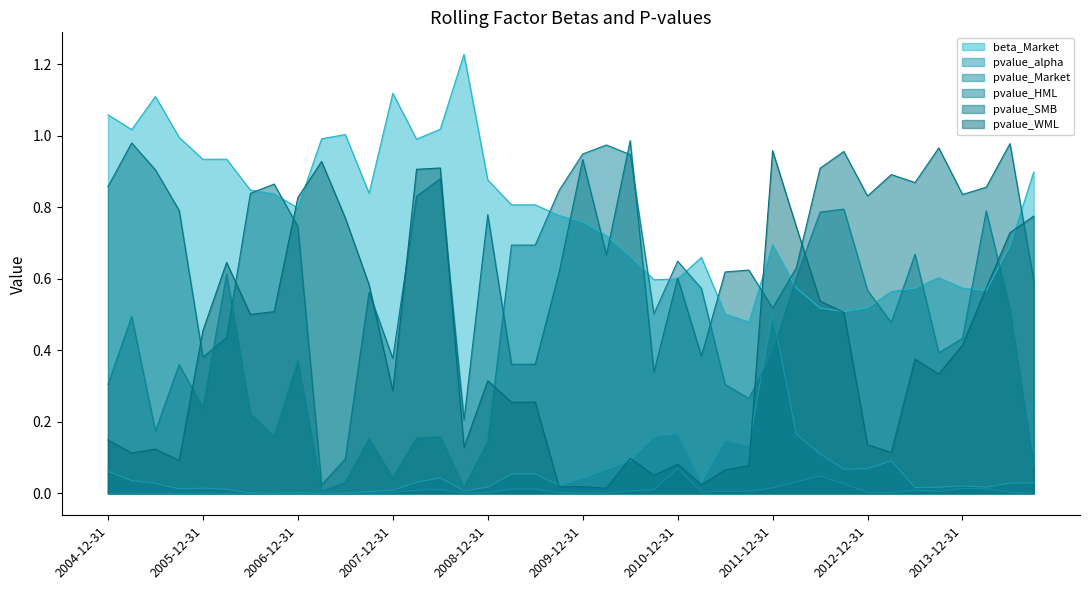

Between 2012-06-30 and 2014-03-31, which series saw the biggest shift?

pvalue_alpha